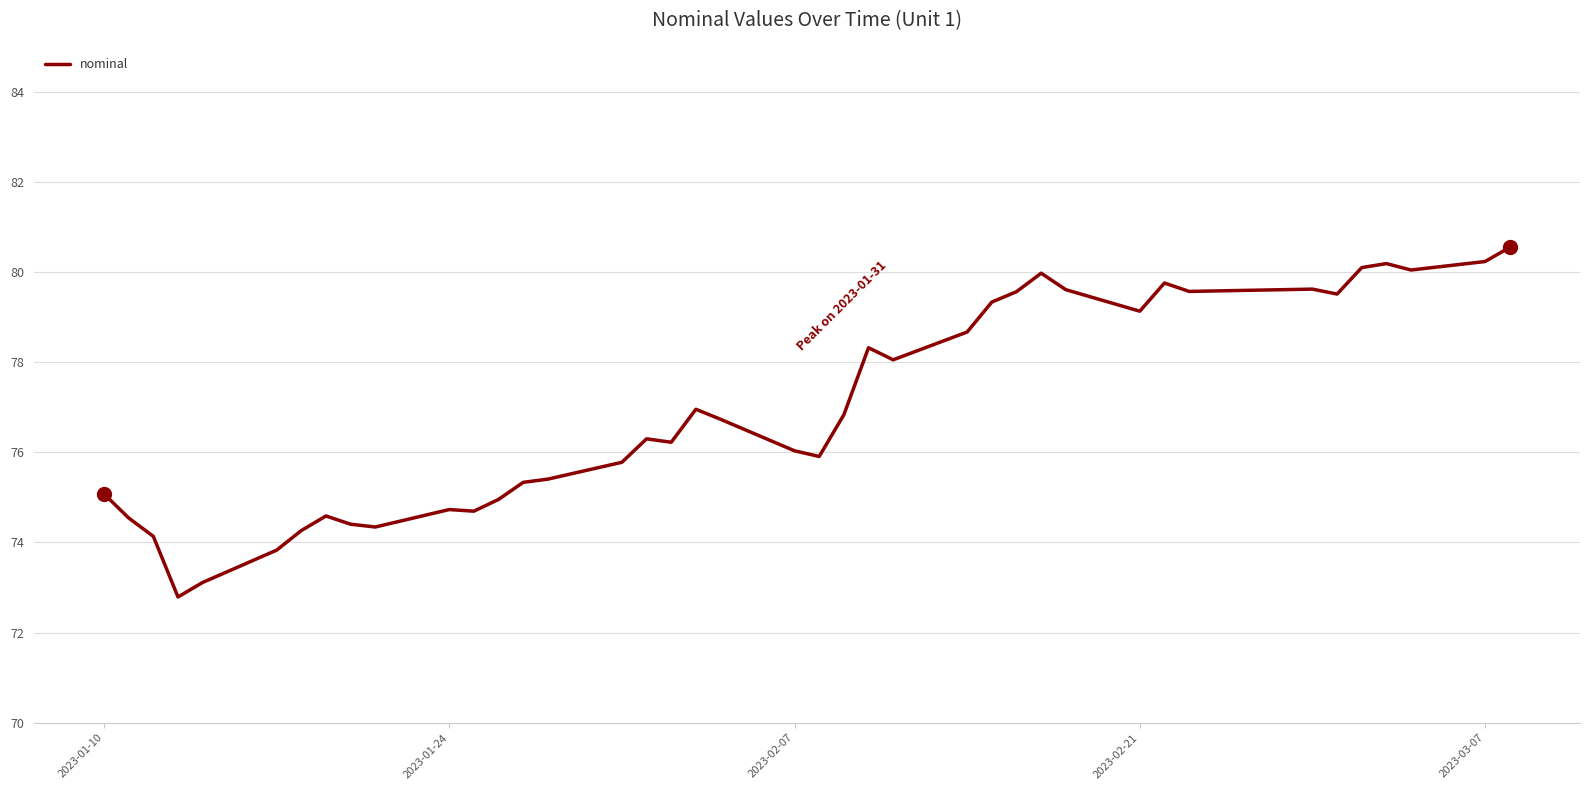

What is the maximum value shown in the chart?

80.5